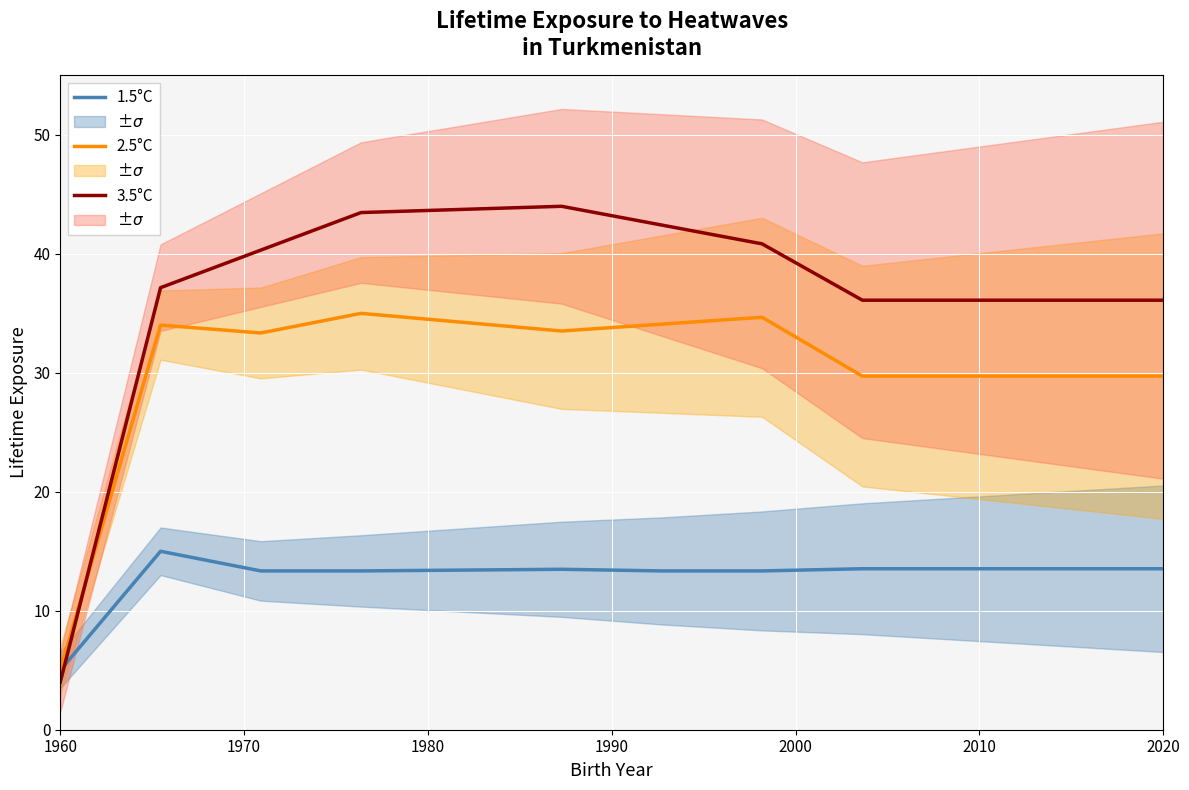

What is the minimum value for 3.5°C?

4.0